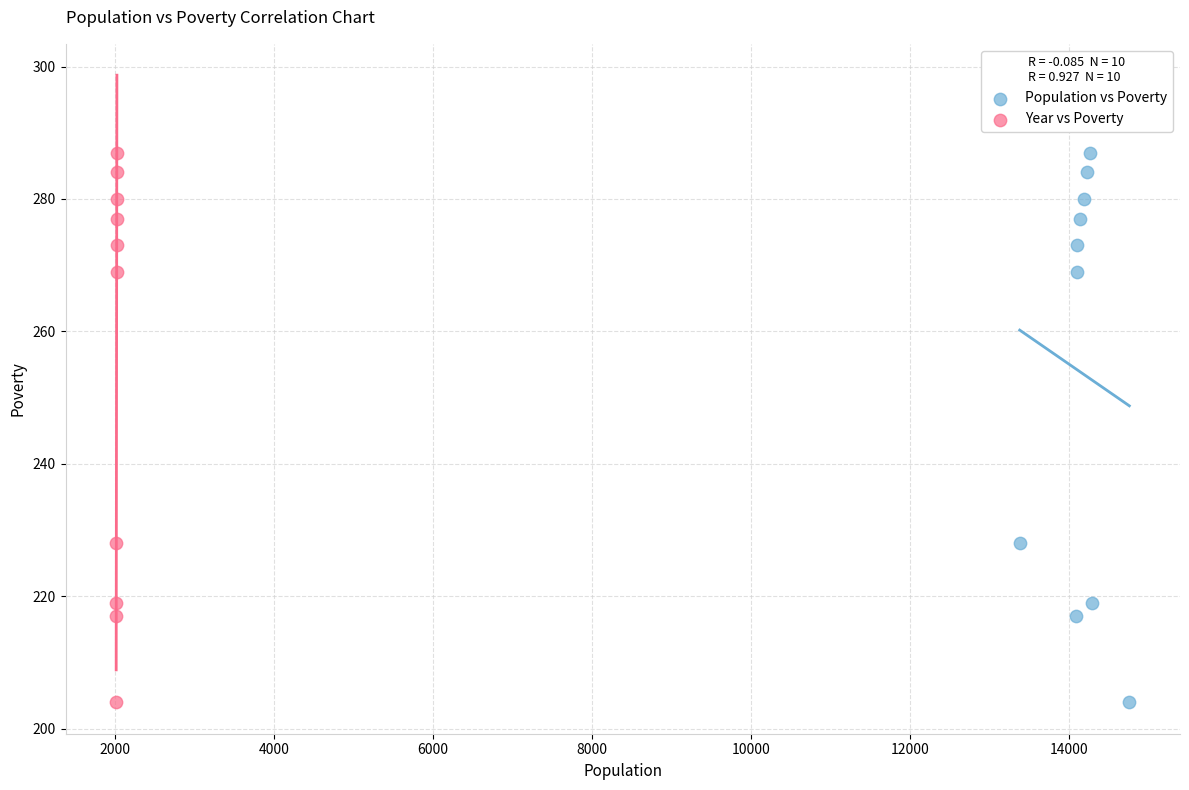

What are all the series names shown in the legend?

Population vs Poverty, Year vs Poverty